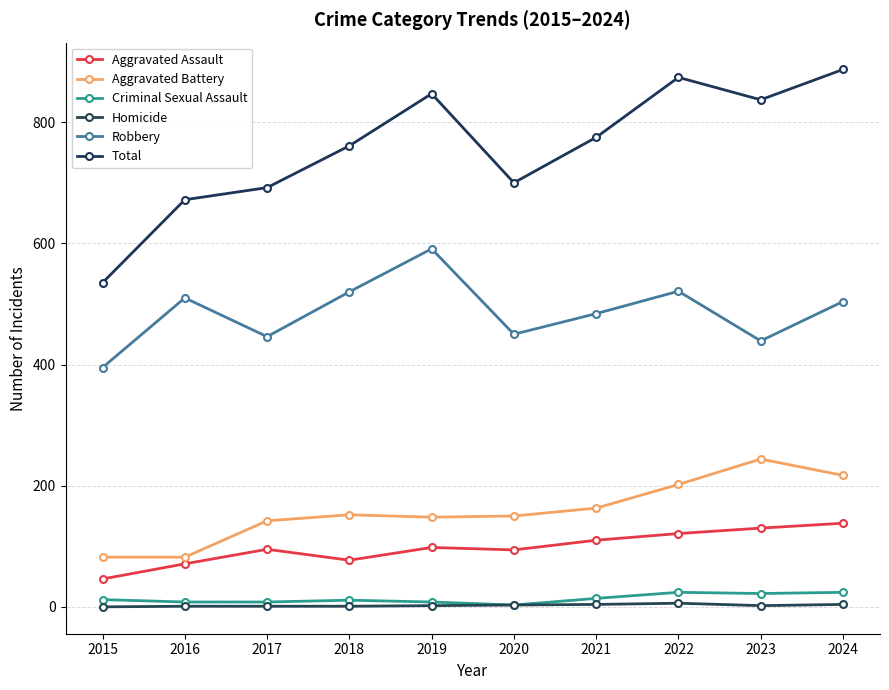

What is the difference between the maximum and minimum values in the Total series?

352